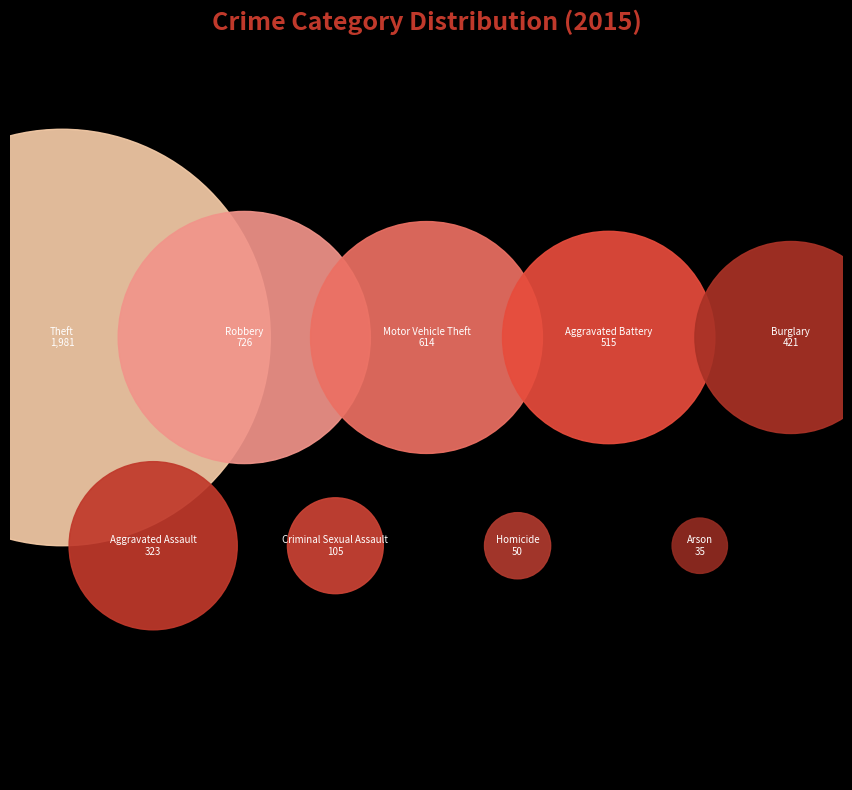

Which category has the biggest portion of the pie?

Theft